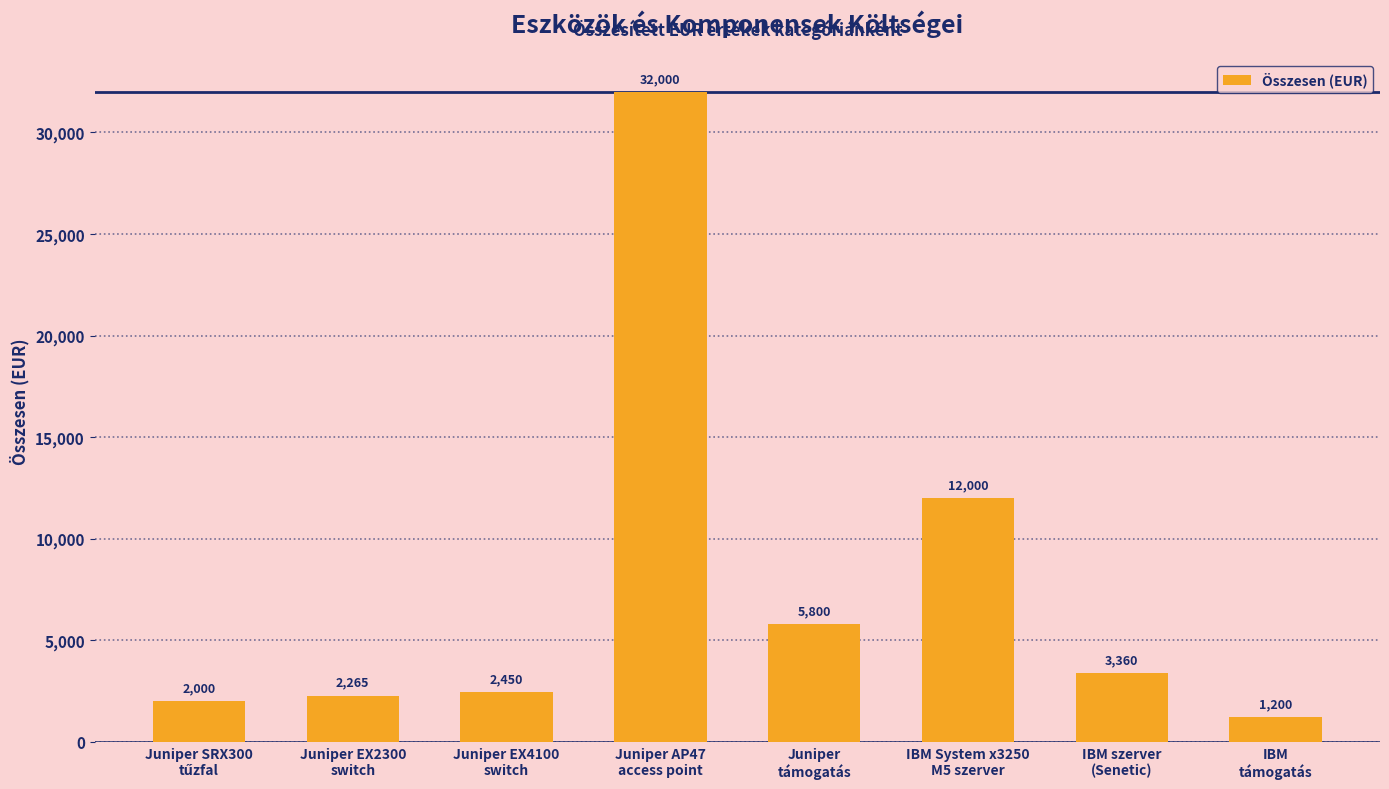

What is the difference between the maximum and minimum values?

30800